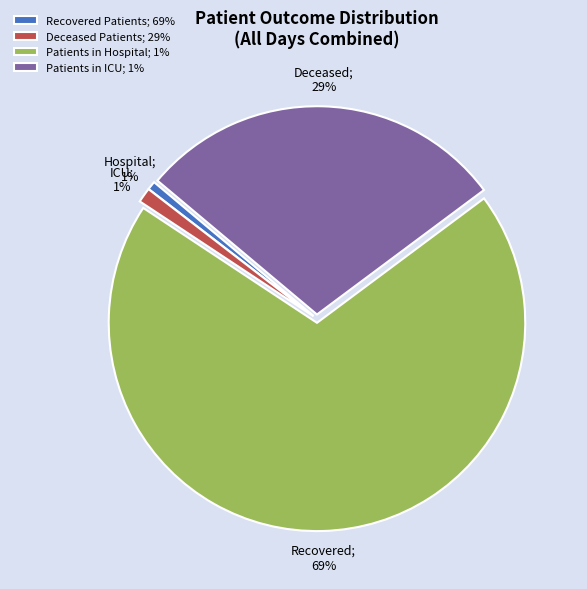

The Deceased Patients; 29% slice represents 11% of the pie. True or false?

False